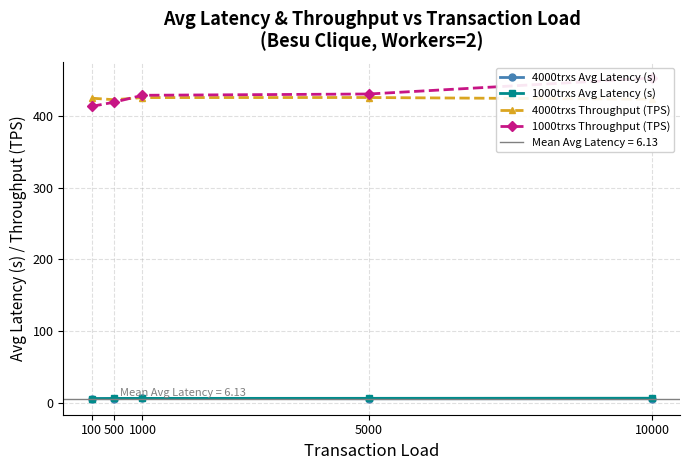

How many data points does each series have?

5